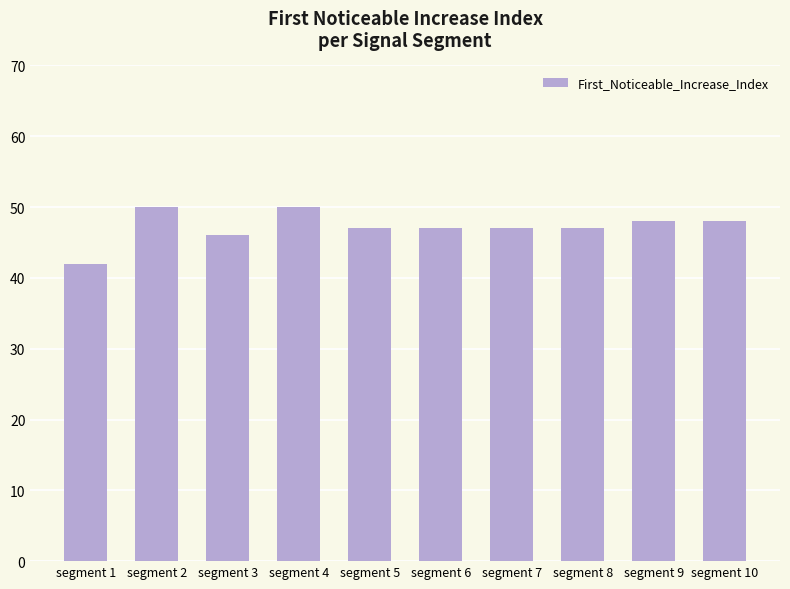

Is it true that the value at segment 6 is 25?

False